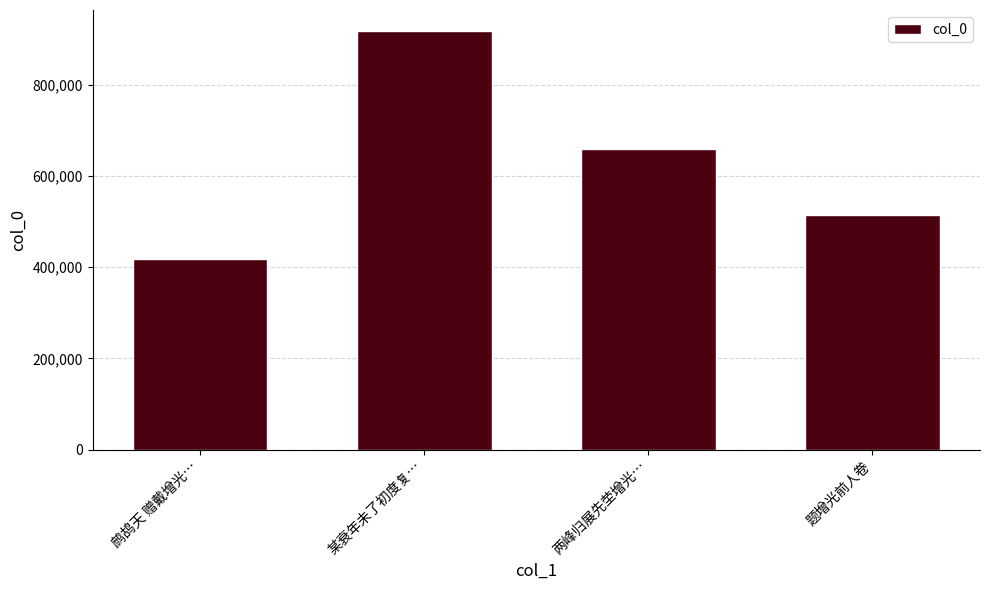

What is the change in value from 鹧鸪天 赠戴增光… to 题增光前人卷?

+95599